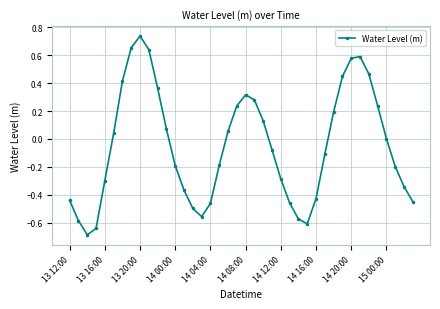

What is the sum of all values?

-2.0